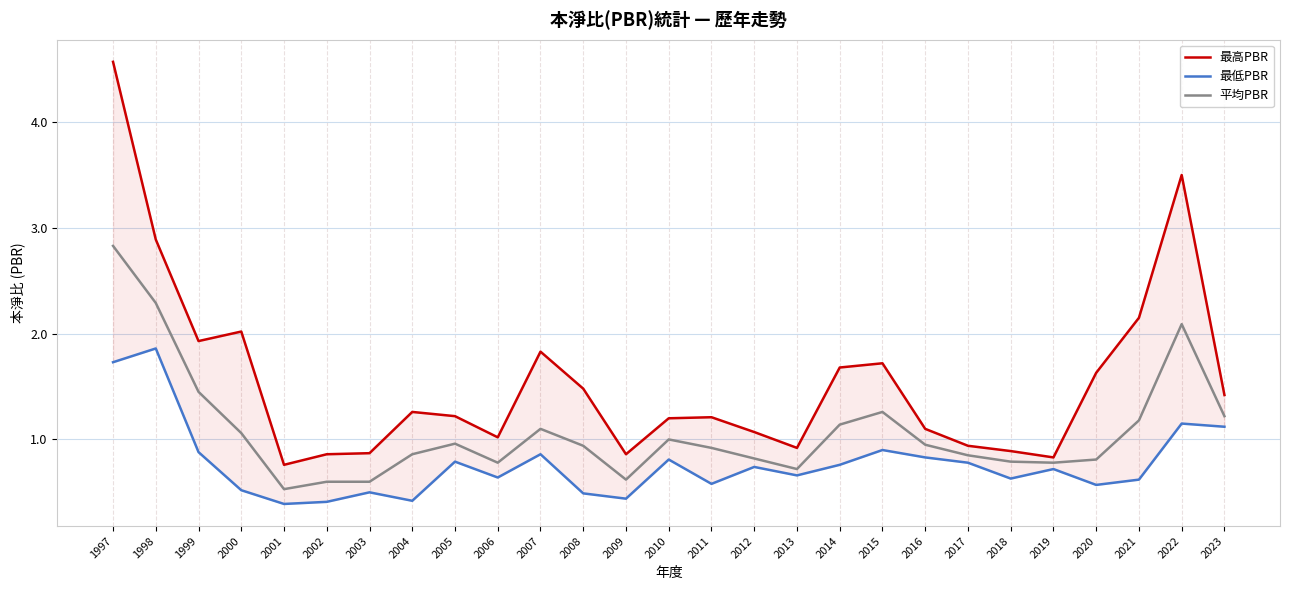

The value of 最低PBR at 2001 is 0.4. True or false?

True